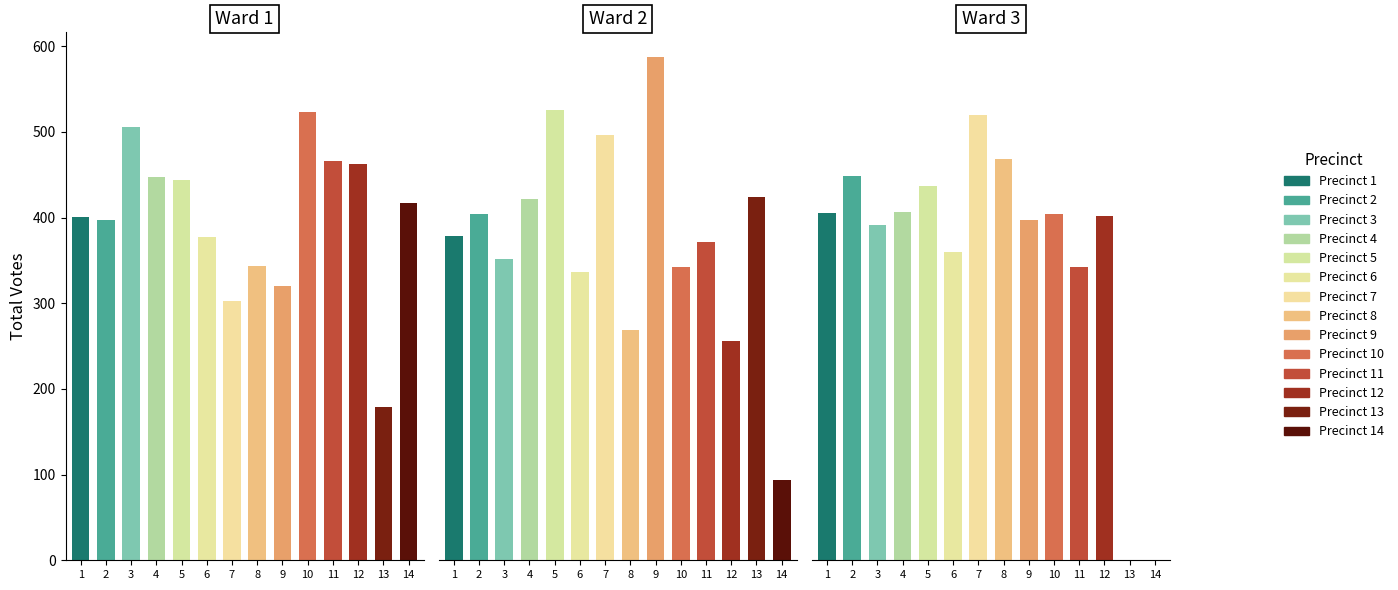

Read the Ward 2 value at 1.

379